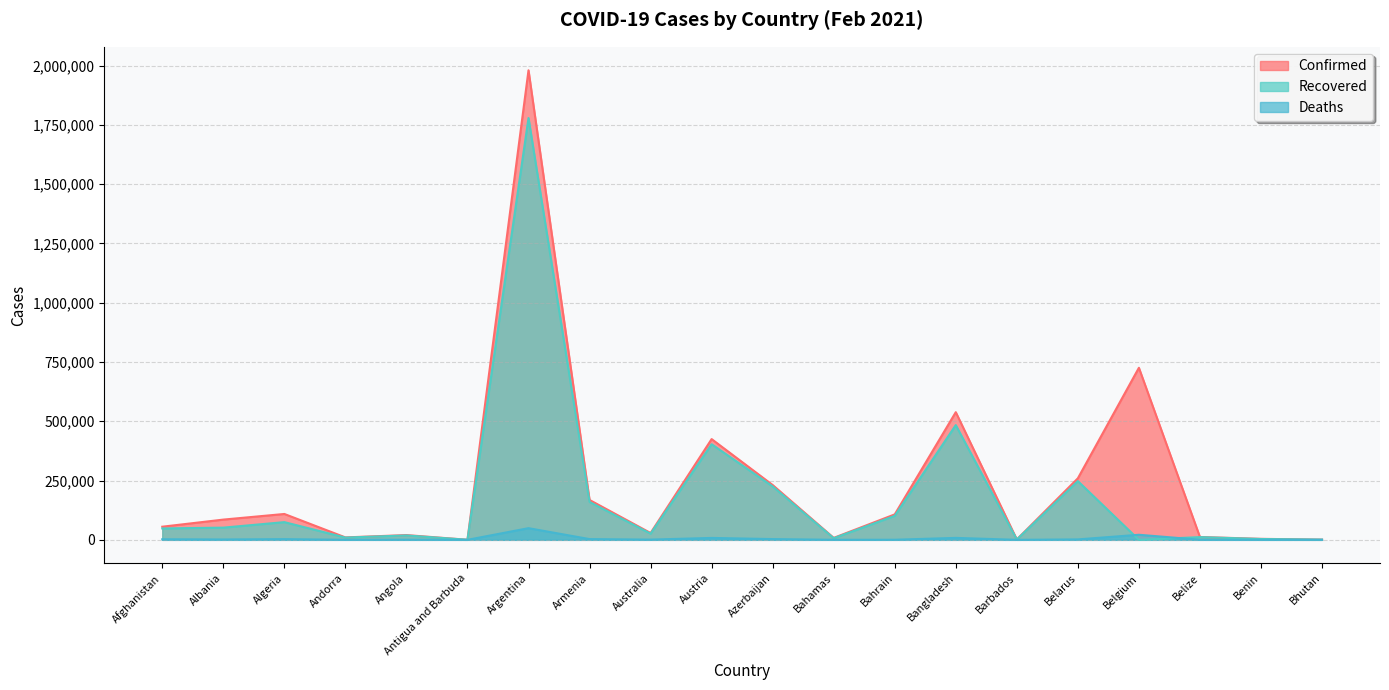

What position from the left is Antigua and Barbuda?

6